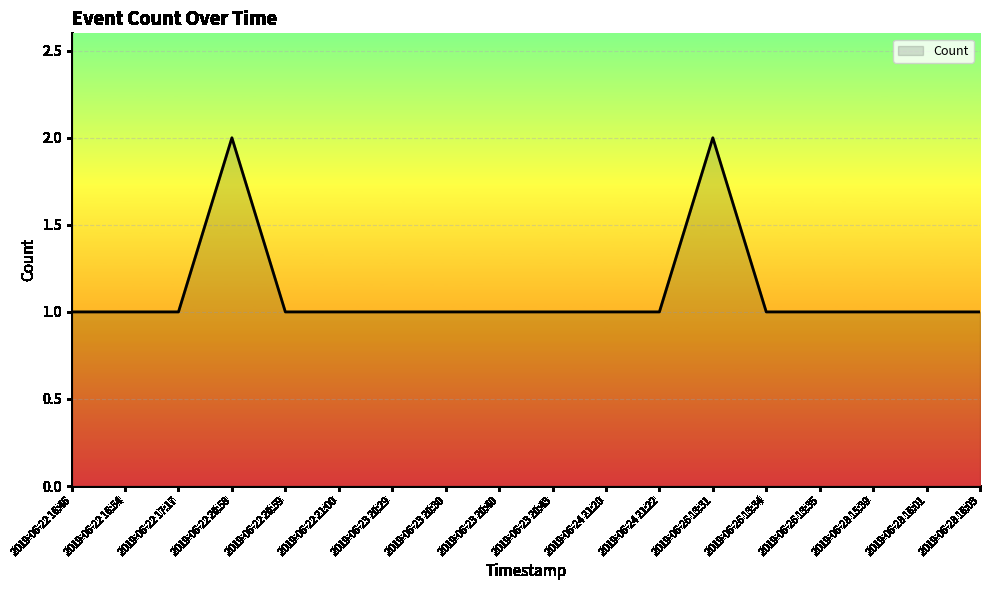

The chart shows a value of 1 at 2019-06-22 16:54. True or false?

True